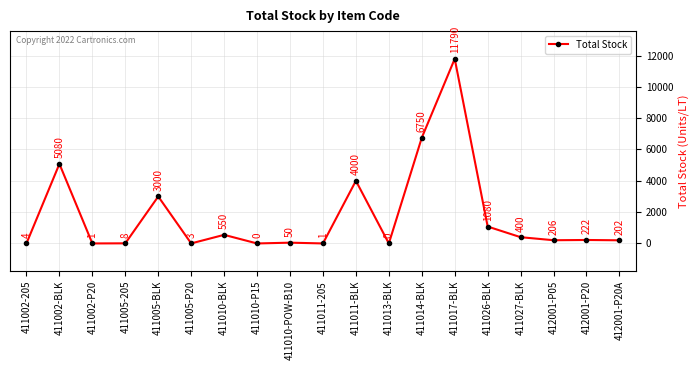

What is the label of the 5th point from the right?

411026-BLK